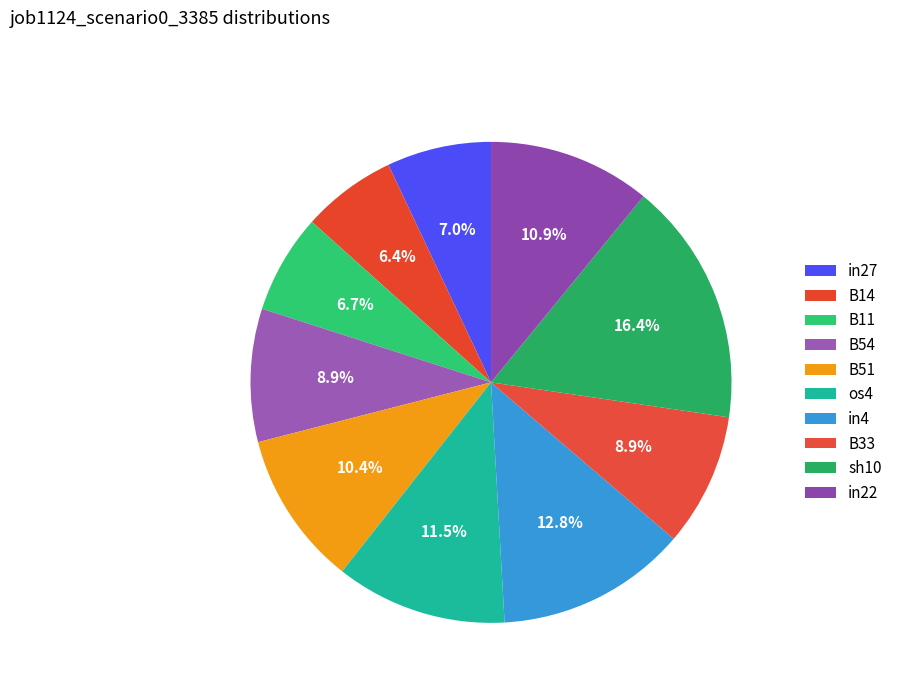

Which has a higher value, B51 or os4?

os4